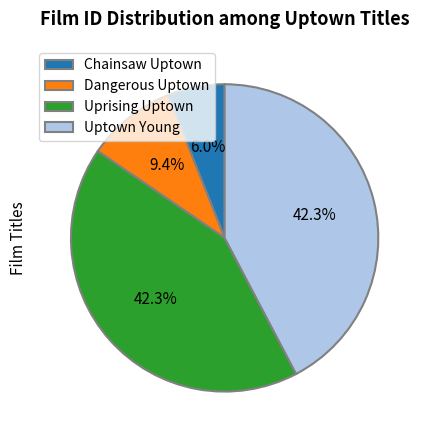

How many slices are in this pie chart?

4